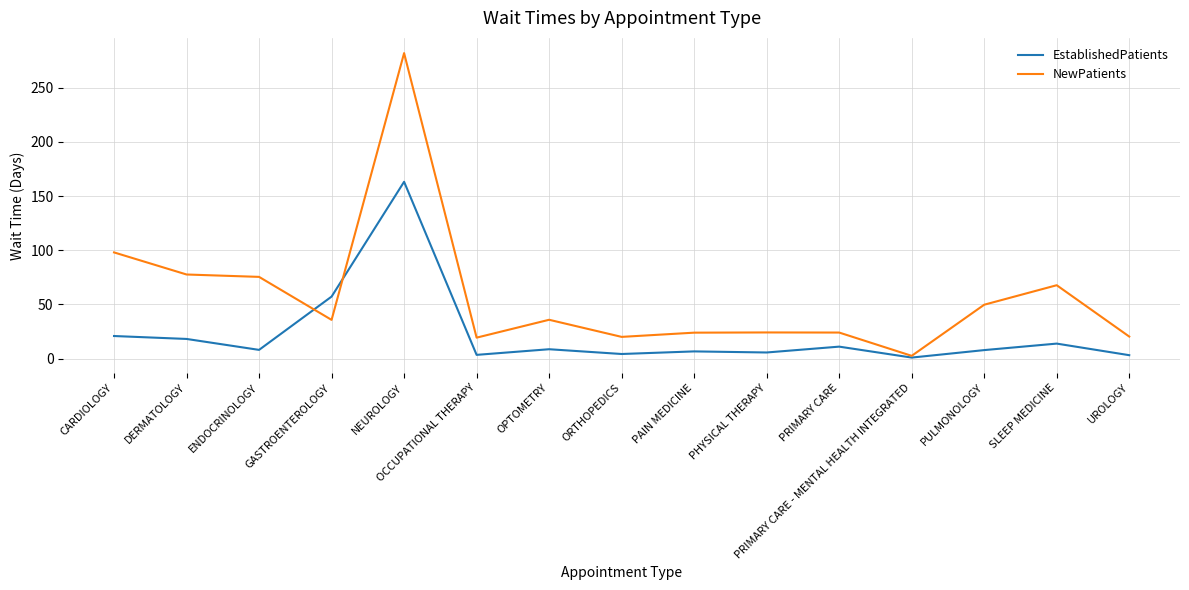

What is the minimum value for EstablishedPatients?

0.9